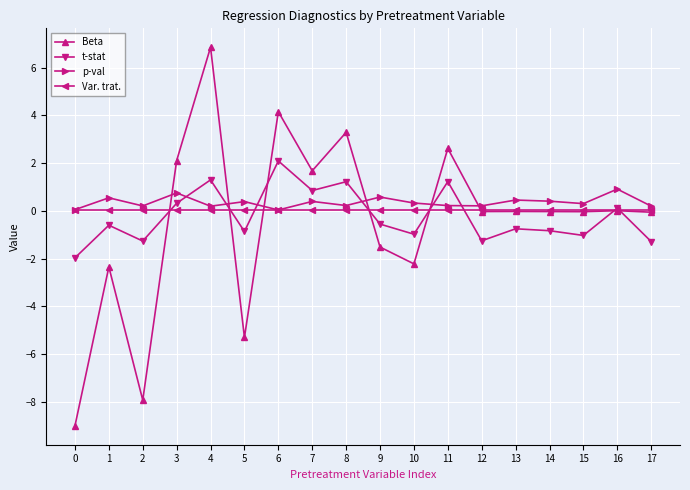

The t-stat series shows 2.1 at 6. True or false?

True